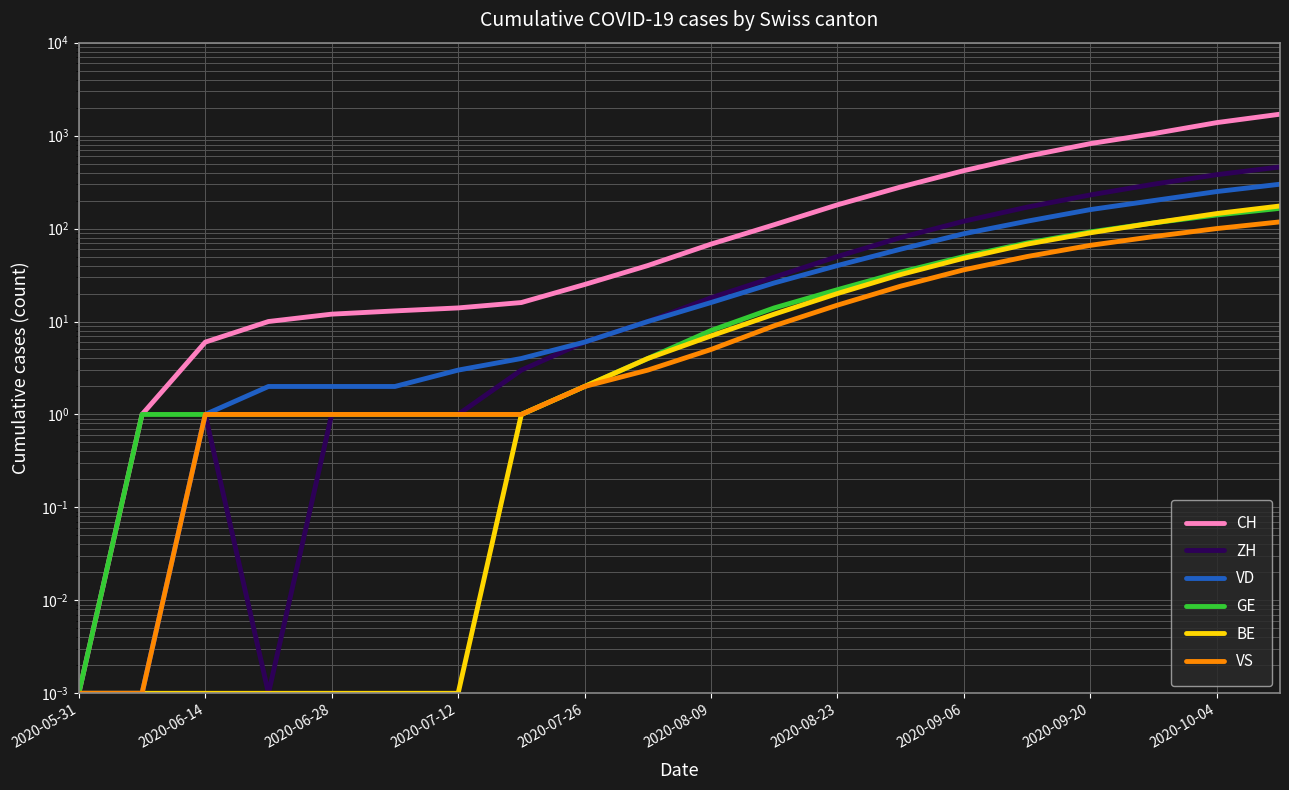

Rank the series at 2020-09-20 from lowest to highest value.

VS, BE, GE, VD, ZH, CH